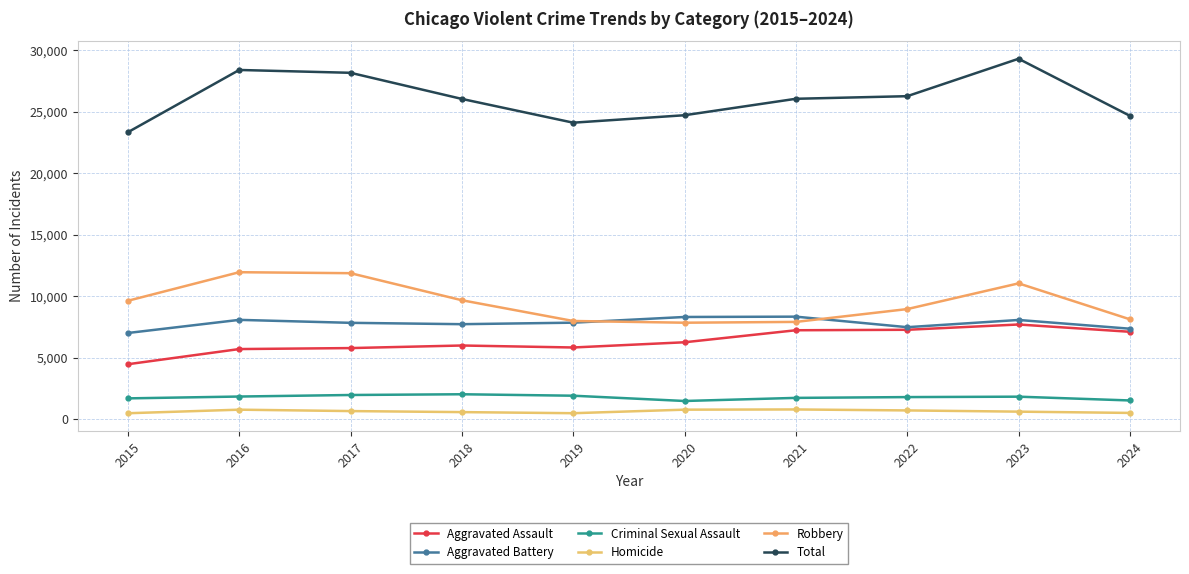

Which series has the widest spread of values?

Total